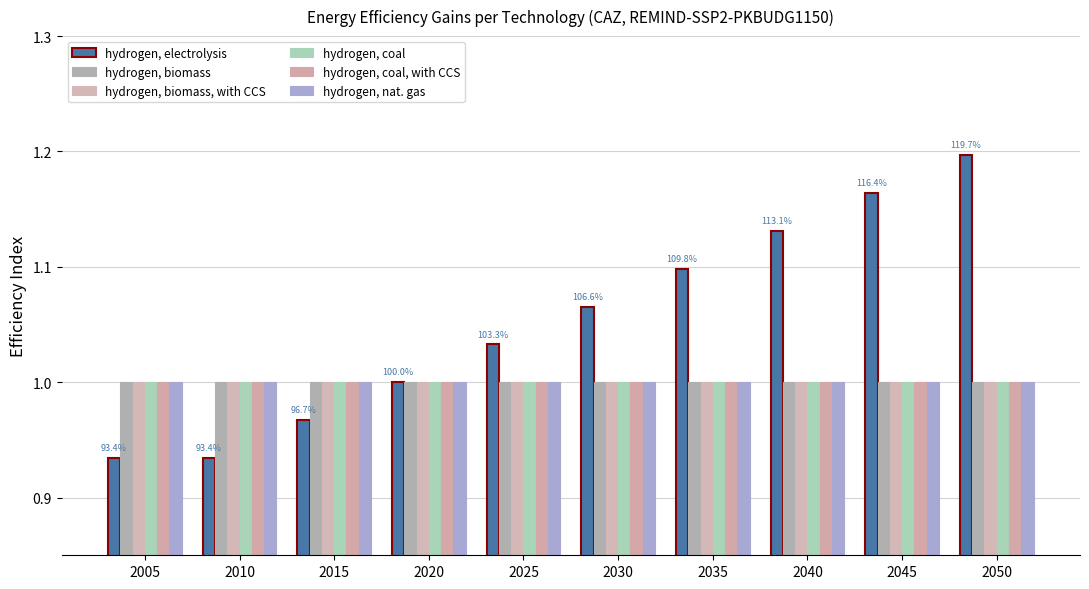

Rank the categories by hydrogen, coal value from highest to lowest.

2005, 2010, 2015, 2020, 2025, 2030, 2035, 2040, 2045, 2050